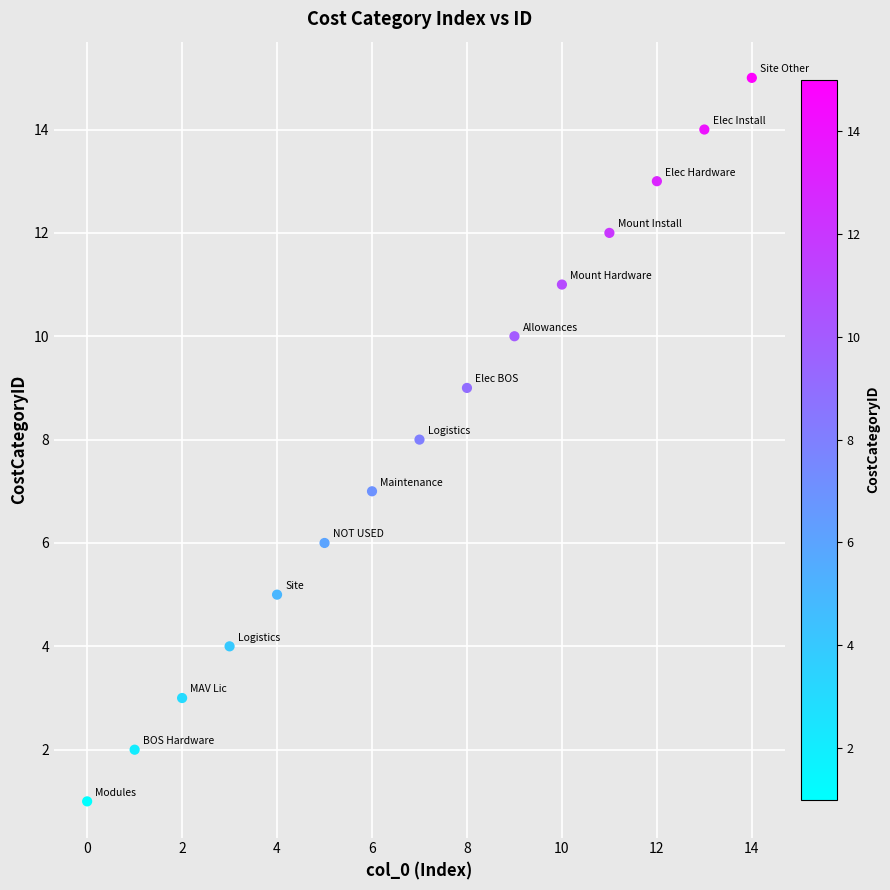

What is the range of Y values (max minus min)?

14